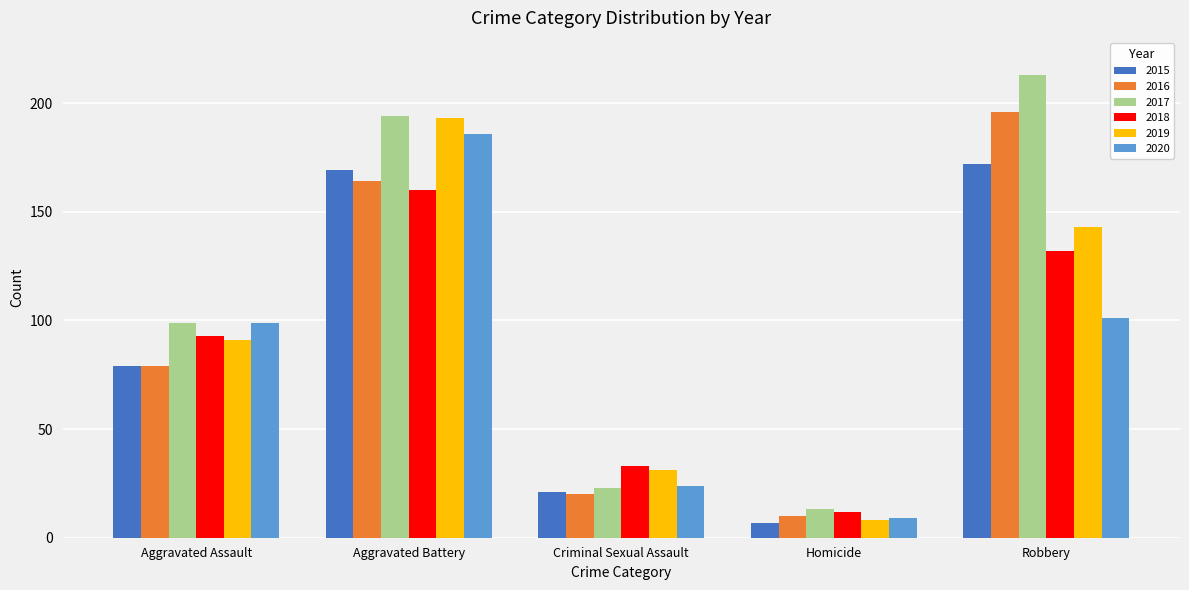

What position from the right is Criminal Sexual Assault?

3